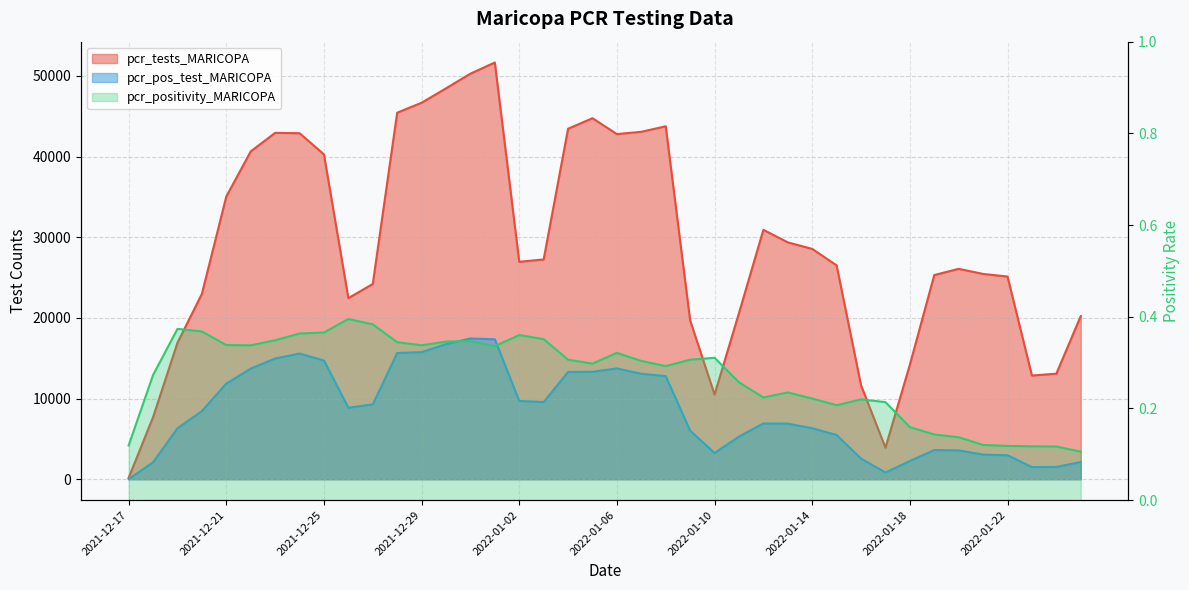

True or false: pcr_positivity_MARICOPA and pcr_tests_MARICOPA intersect in this chart.

False